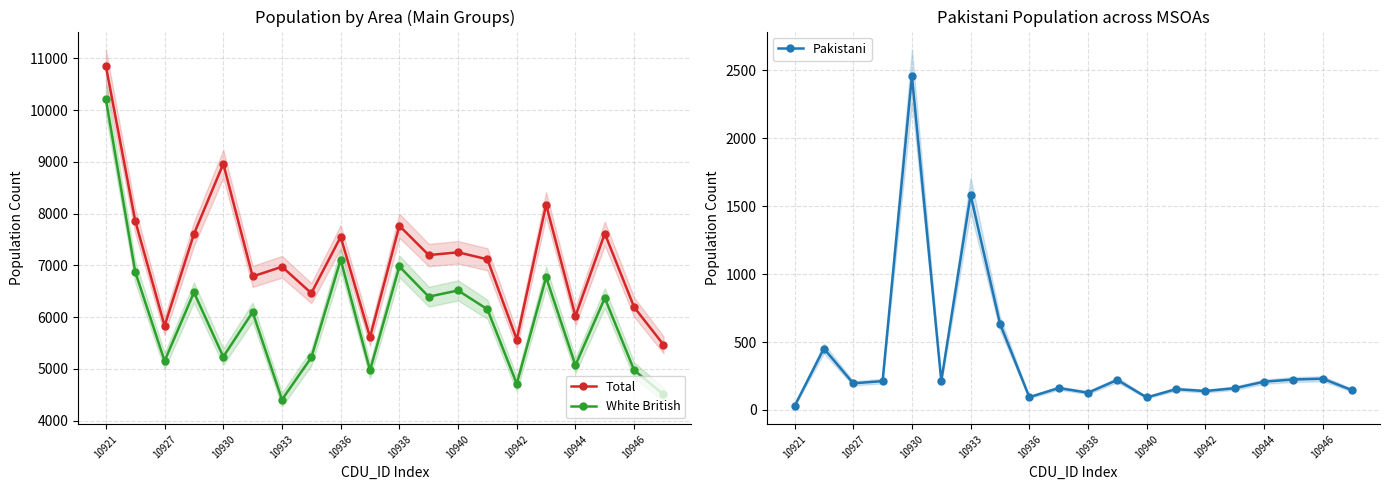

Which series has the largest total across all categories?

Total